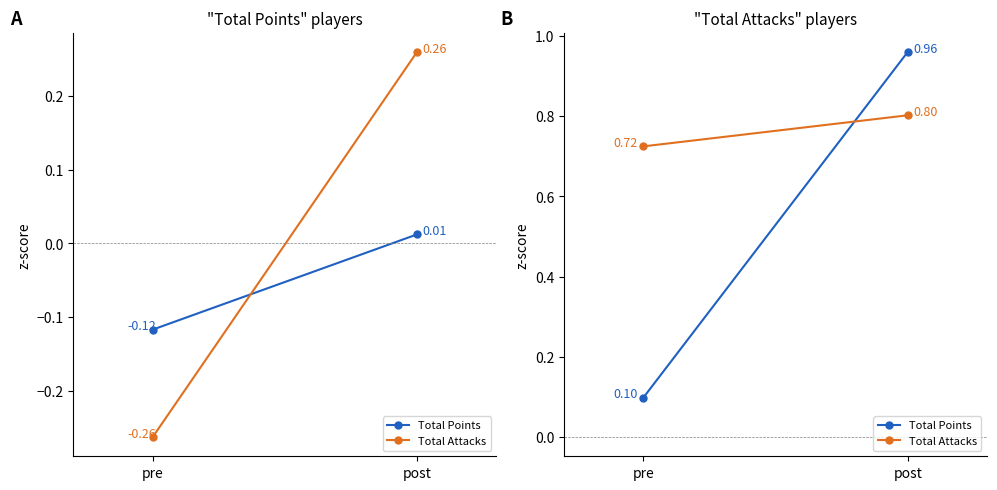

Between post and pre, which is larger?

post